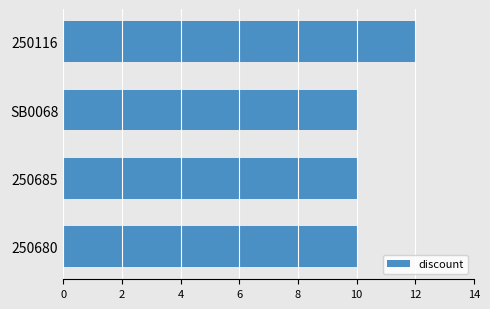

How many series are shown in this chart?

1